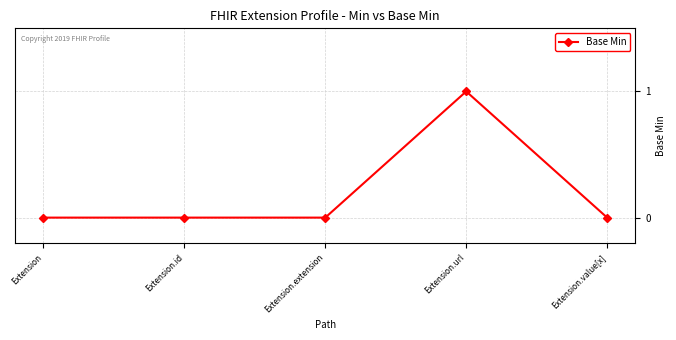

Count the values in the range 0 to 1.

5